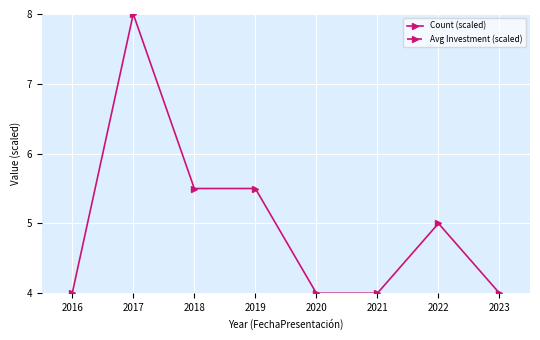

Rank the series at 2022 from highest to lowest value.

Count (scaled), Avg Investment (scaled)